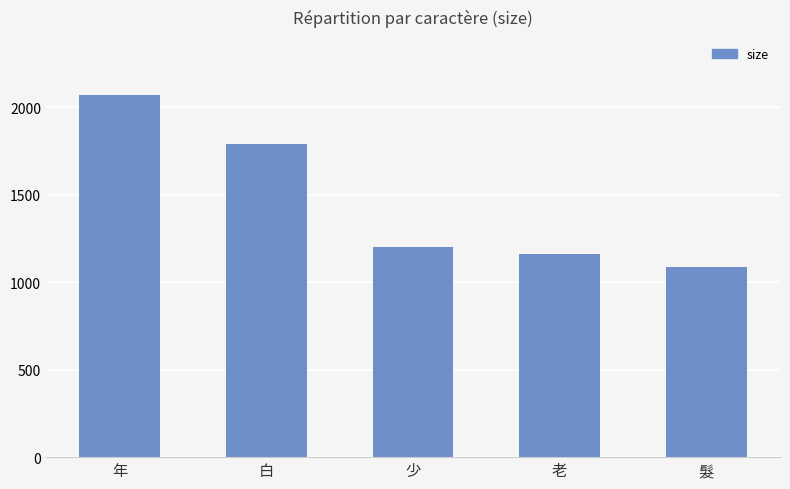

How many values are below 1199?

2